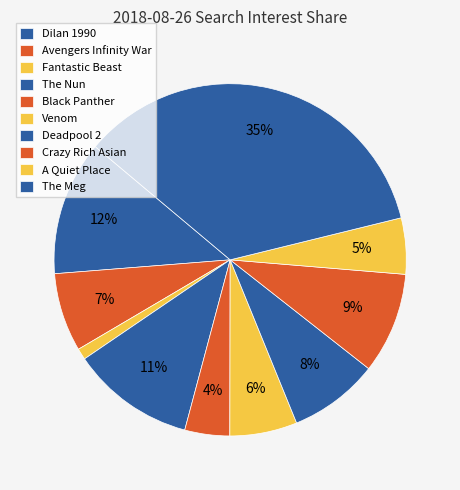

What is the change in value from Dilan 1990 to Avengers Infinity War?

-5